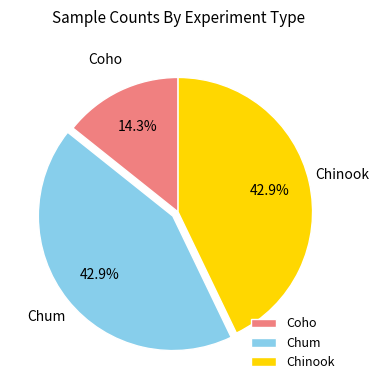

Approximately how many times larger is the value at Chum compared to Coho?

3.0